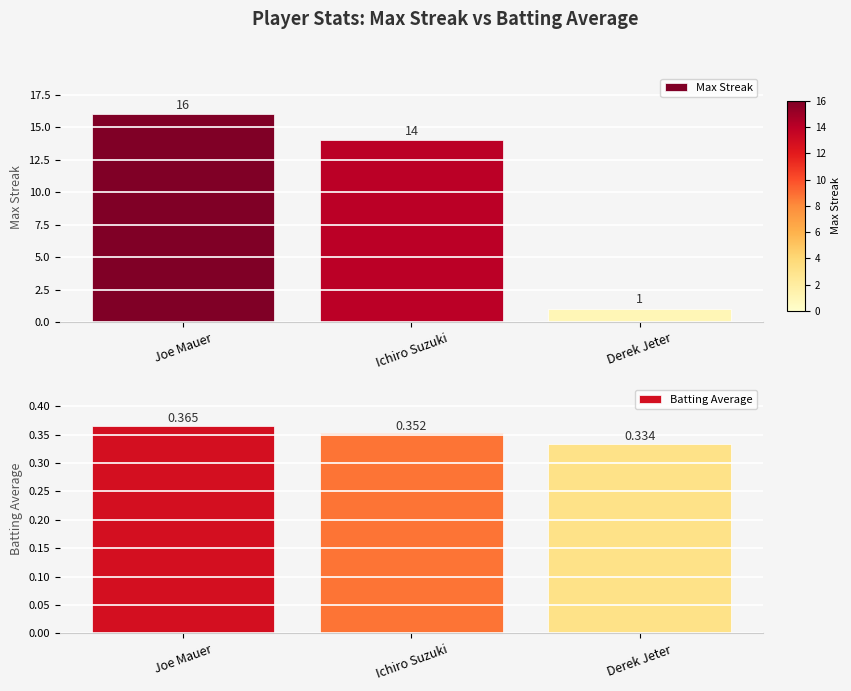

At which label does Max Streak first exceed 14?

Joe Mauer